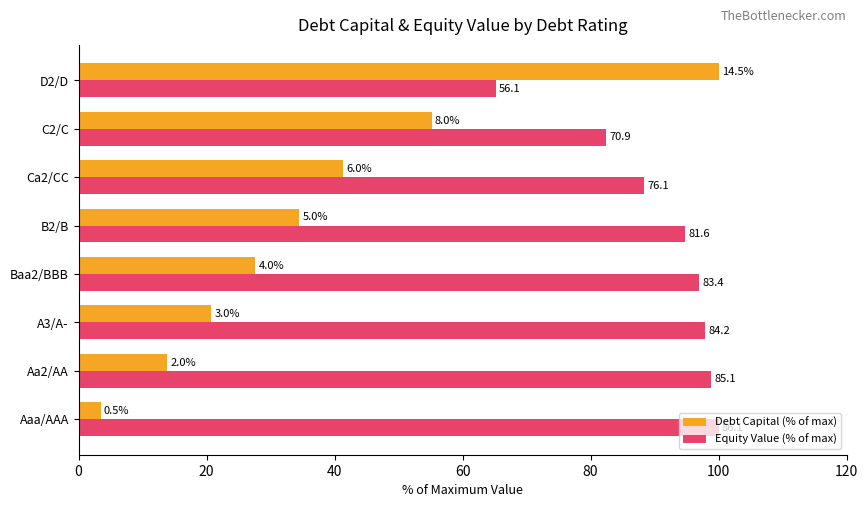

What are all the series names shown in the legend?

Debt Capital (% of max), Equity Value (% of max)